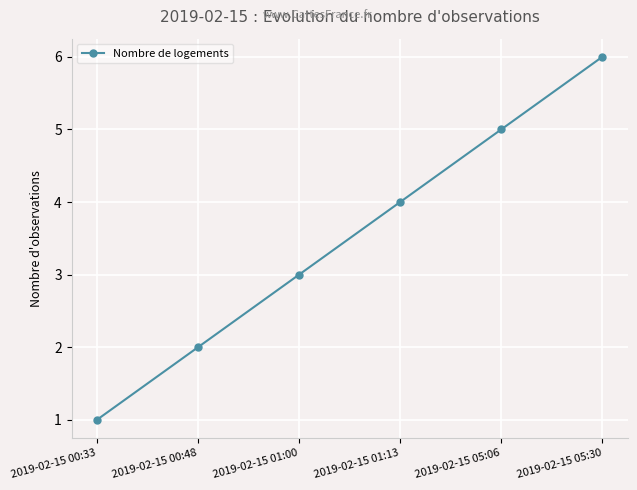

How many values are below 4?

3